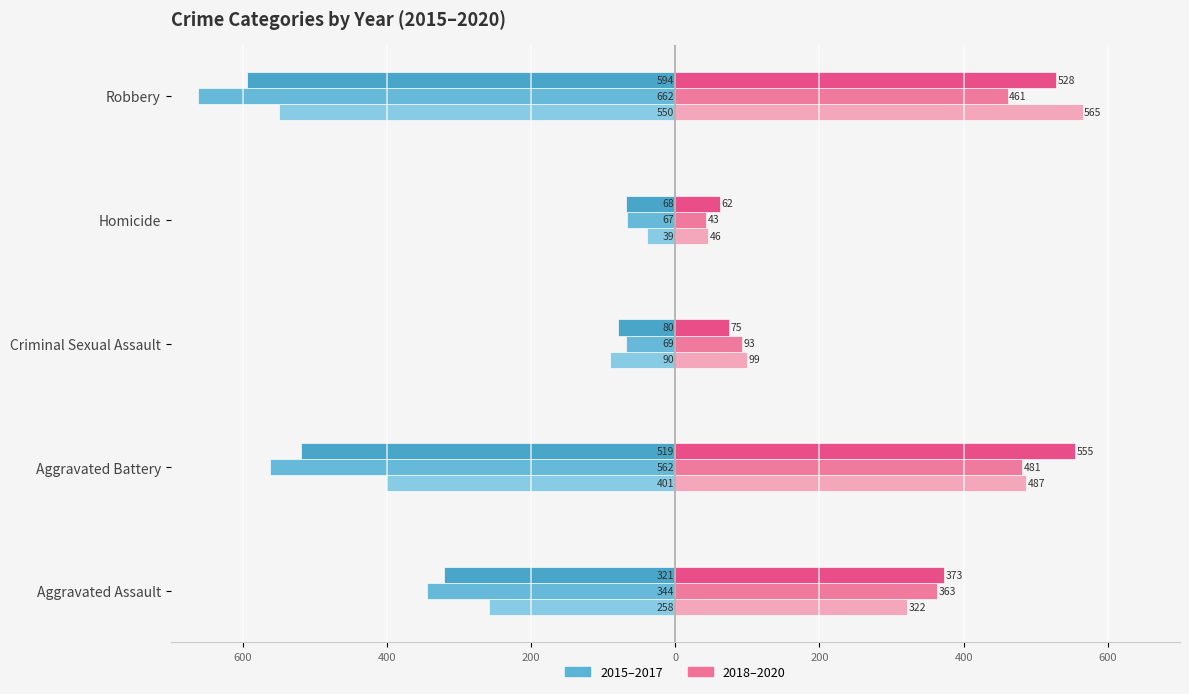

What position from the right is Aggravated Assault?

5